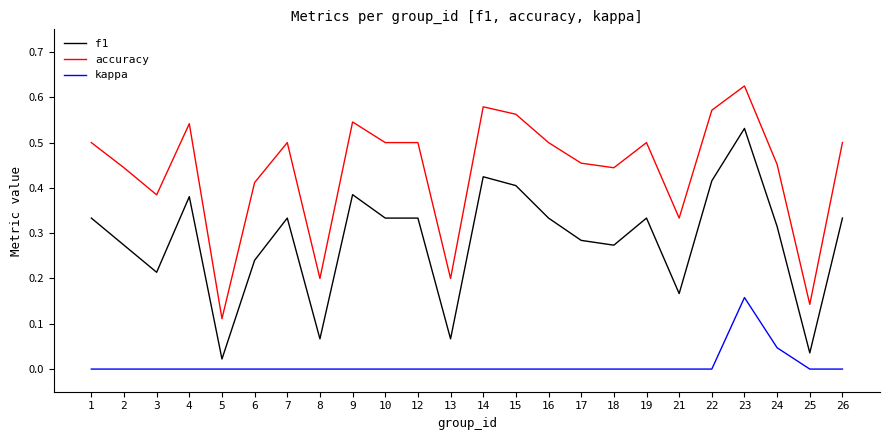

True or false: f1 and accuracy intersect in this chart.

False